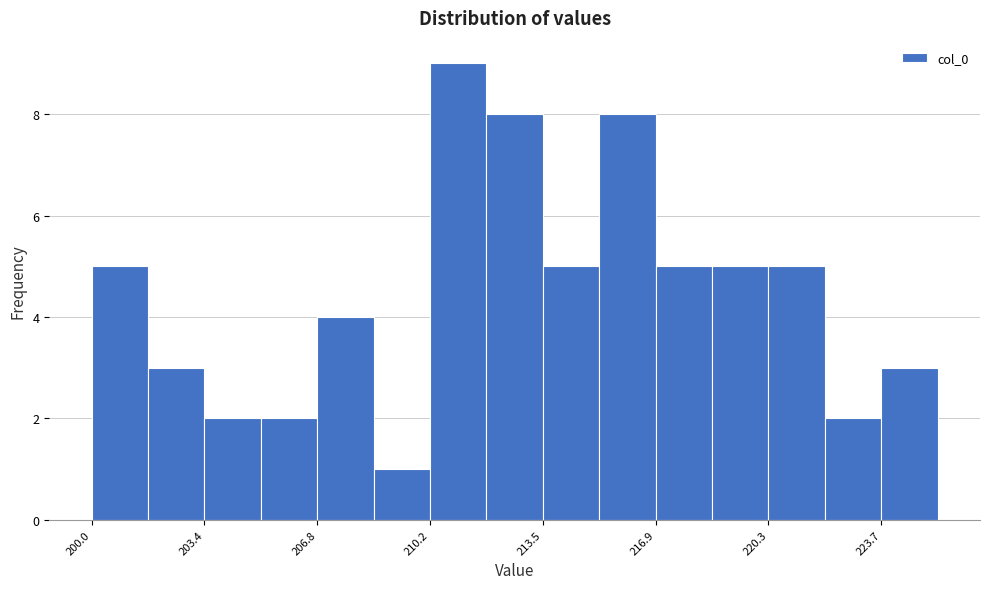

Around what value on the x-axis is the tallest bar? Give the approximate position of its centre, as read against the axis.

211.0